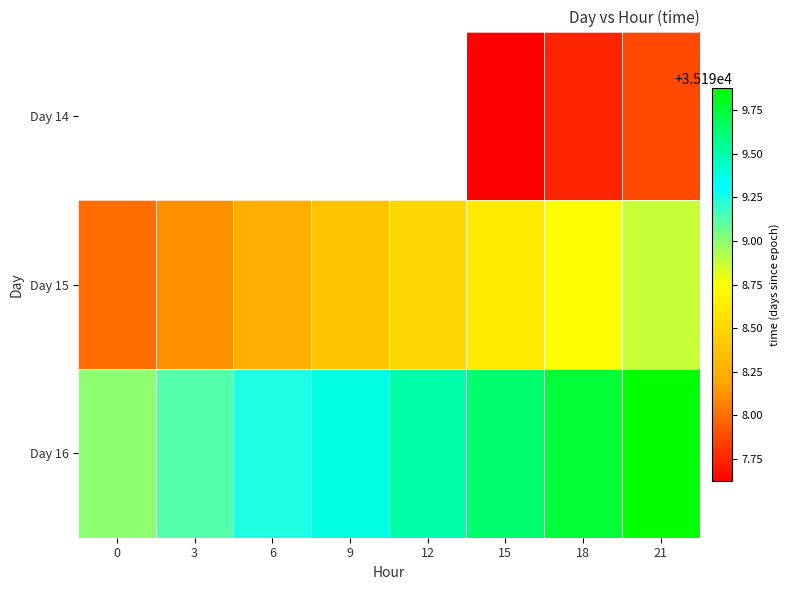

Which series has the largest total across all categories?

Day 16